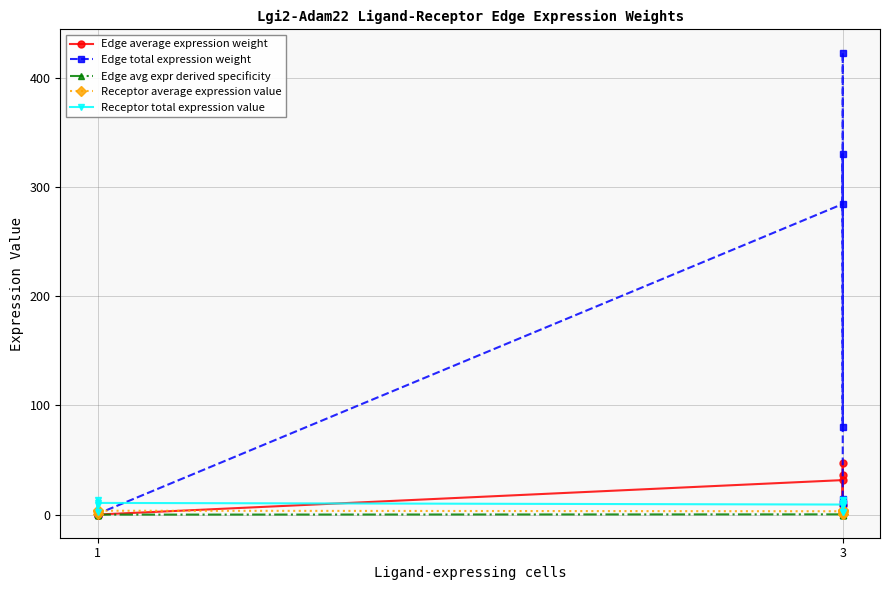

Reading left to right, transcribe all the data shown in this chart.

Edge average expression weight: 0.1	0.1	0.0	0.1	31.6	47.0	9.0	36.7	1.1	1.6	0.3	1.2
Edge total expression weight: 0.6	0.8	0.2	0.7	284.7	423.4	80.7	330.5	9.5	14.2	2.7	11.1
Edge avg expr derived specificity: 0.0	0.0	0.0	0.0	0.2	0.4	0.1	0.3	0.0	0.0	0.0	0.0
Receptor average expression value: 3.1	4.6	0.9	3.6	3.1	4.6	0.9	3.6	3.1	4.6	0.9	3.6
Receptor total expression value: 9.2	13.7	2.6	10.7	9.2	13.7	2.6	10.7	9.2	13.7	2.6	10.7